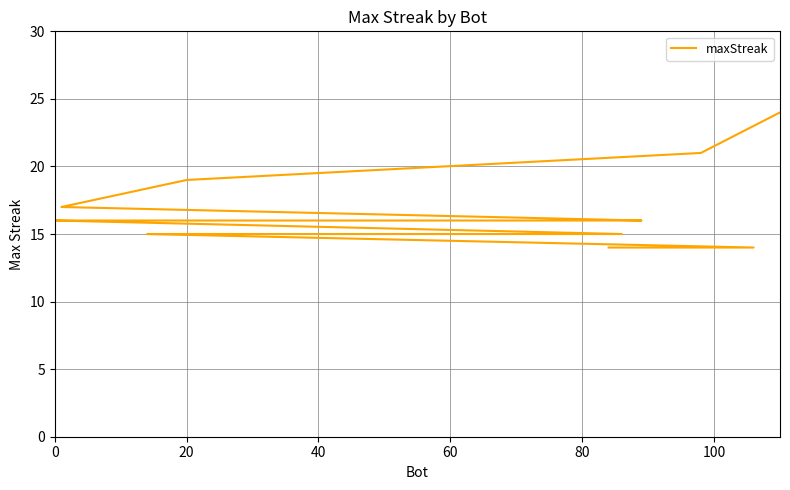

What is the value of the 4th point from the left?

17